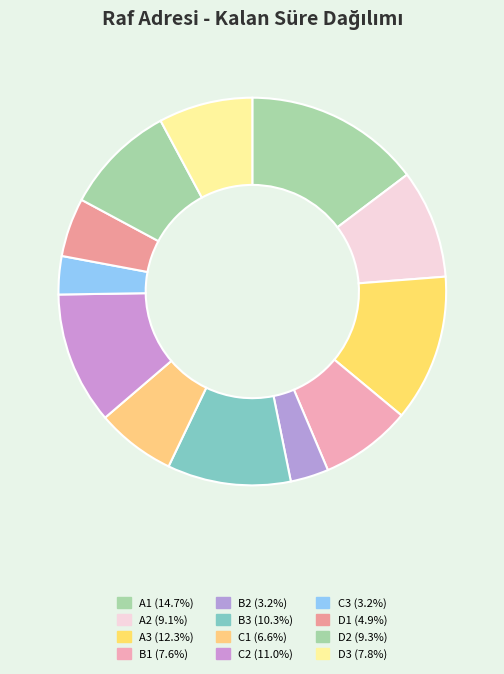

Which slice is the smallest?

B2